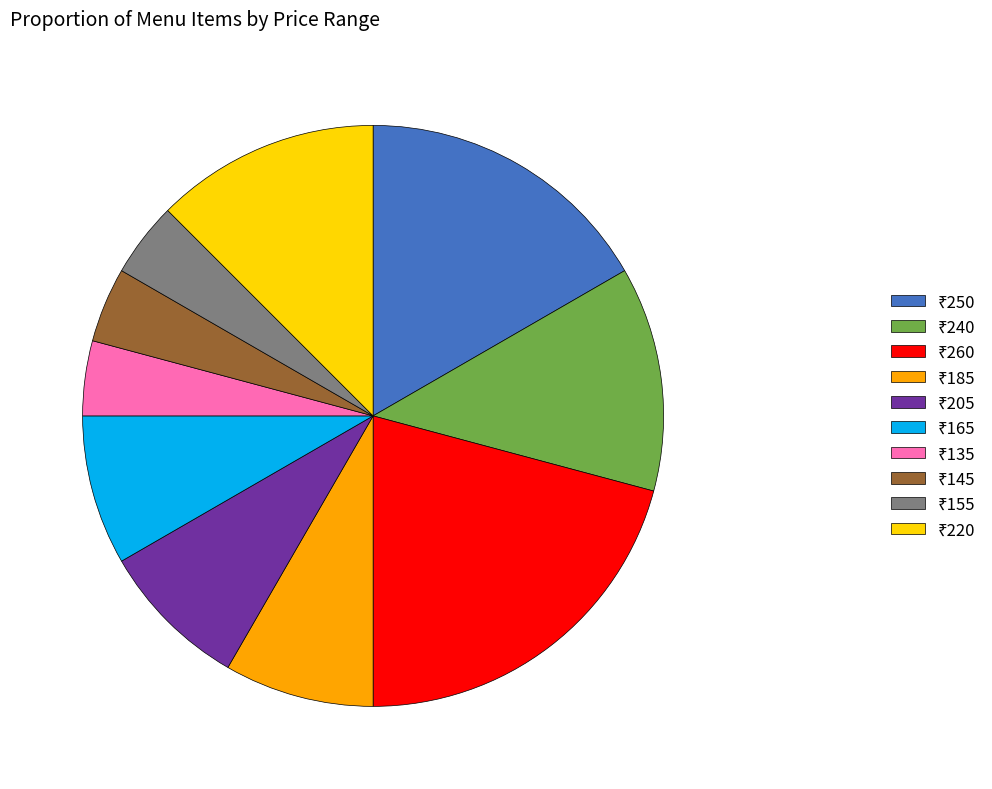

Does any single category account for the majority?

No